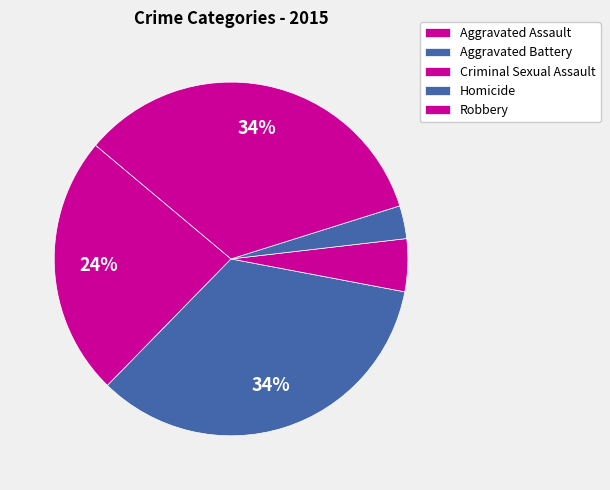

How many segments does this pie chart have?

5